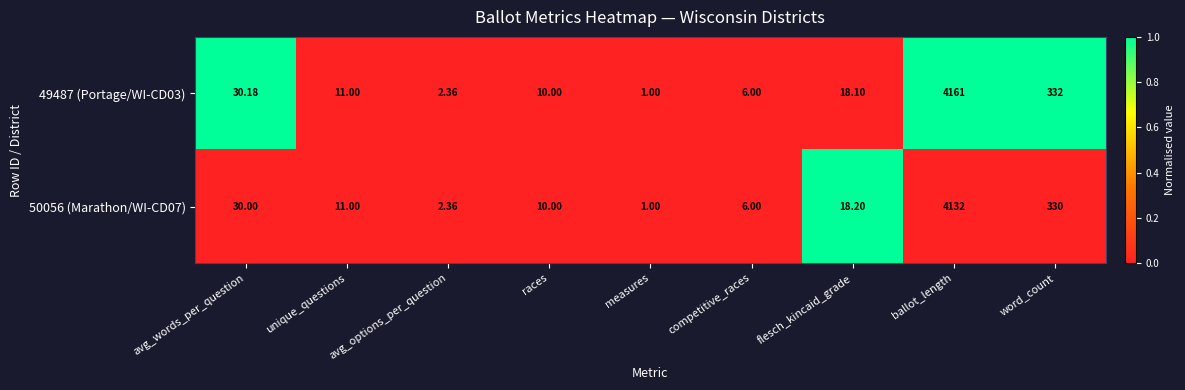

List the series in order of their peak value, highest first.

49487 (Portage/WI-CD03), 50056 (Marathon/WI-CD07)